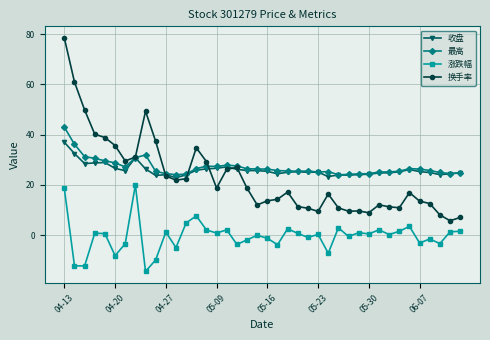

True or false: 涨跌幅 and 最高 intersect in this chart.

False